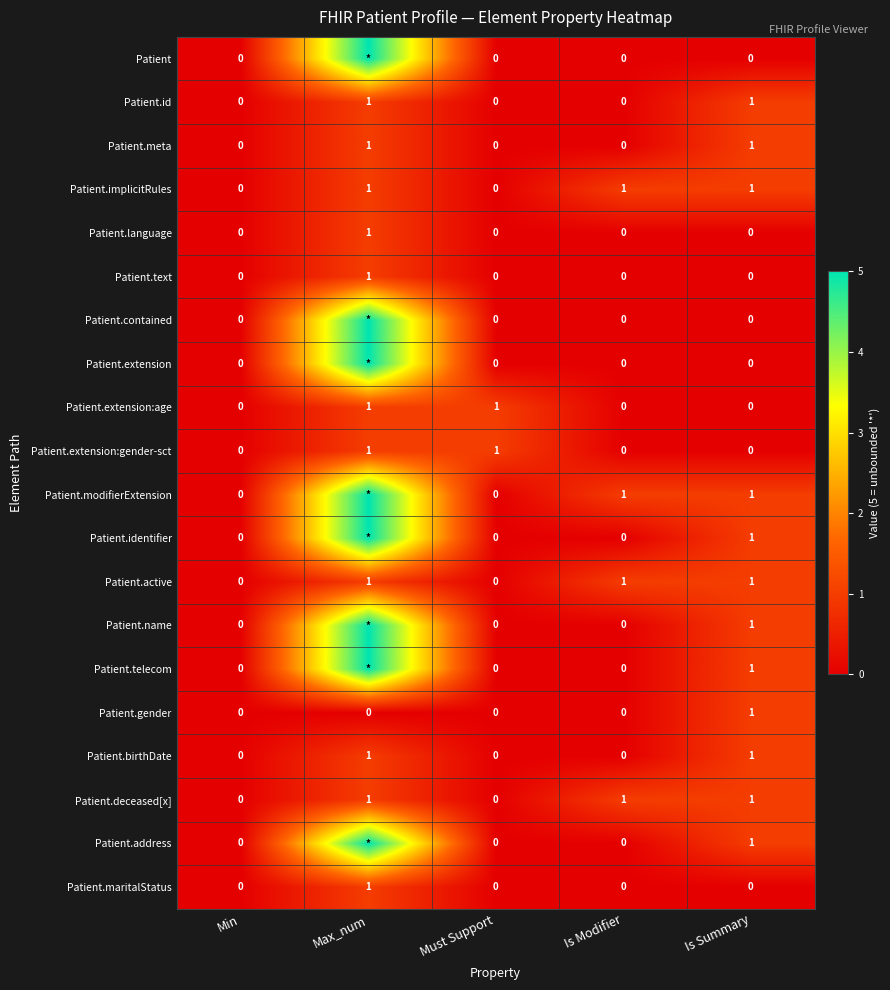

What is the sum of the Patient.maritalStatus values at Max_num and Must Support?

1